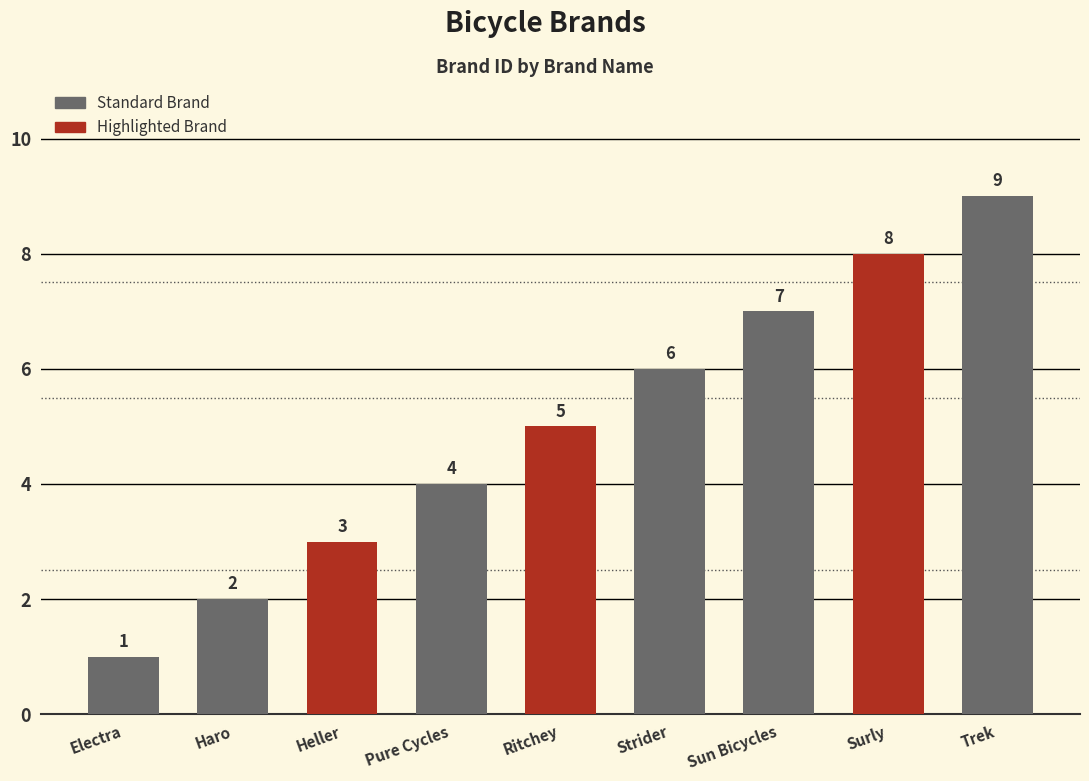

Approximately how many times larger is the value at Pure Cycles compared to Heller?

1.3